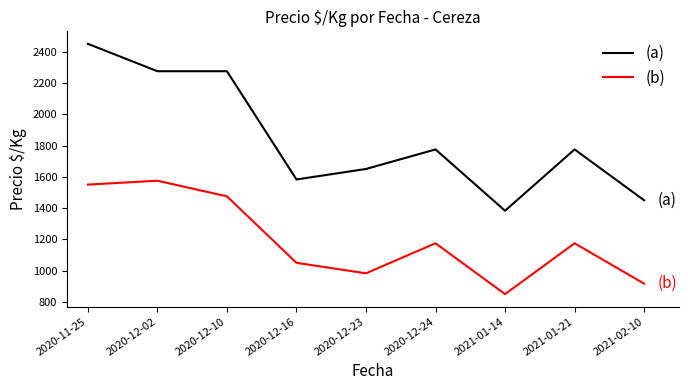

List the series in order of their overall mean, lowest first.

(b), (a)